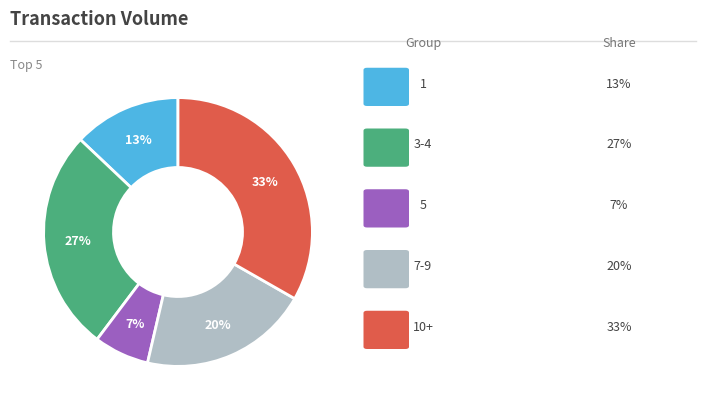

Does any single category account for the majority?

No